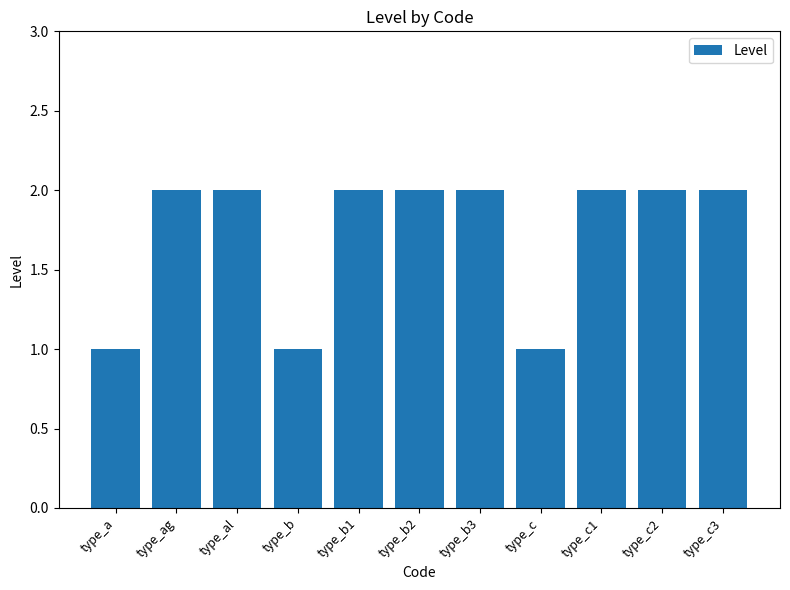

Is it true that the value at type_c1 is 3?

False